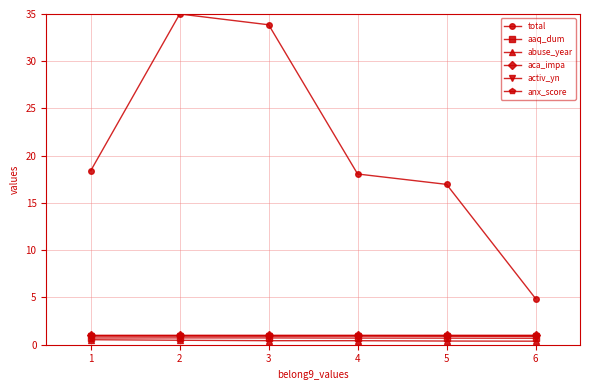

True or false: total has more than 2 interior local peaks.

False